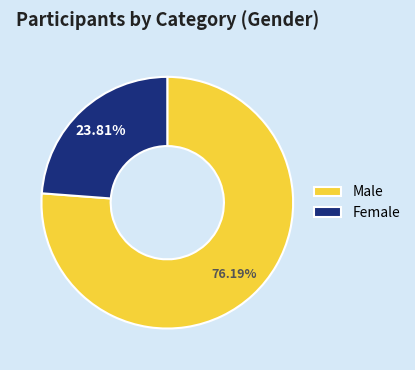

What is the largest slice in the pie chart?

Male